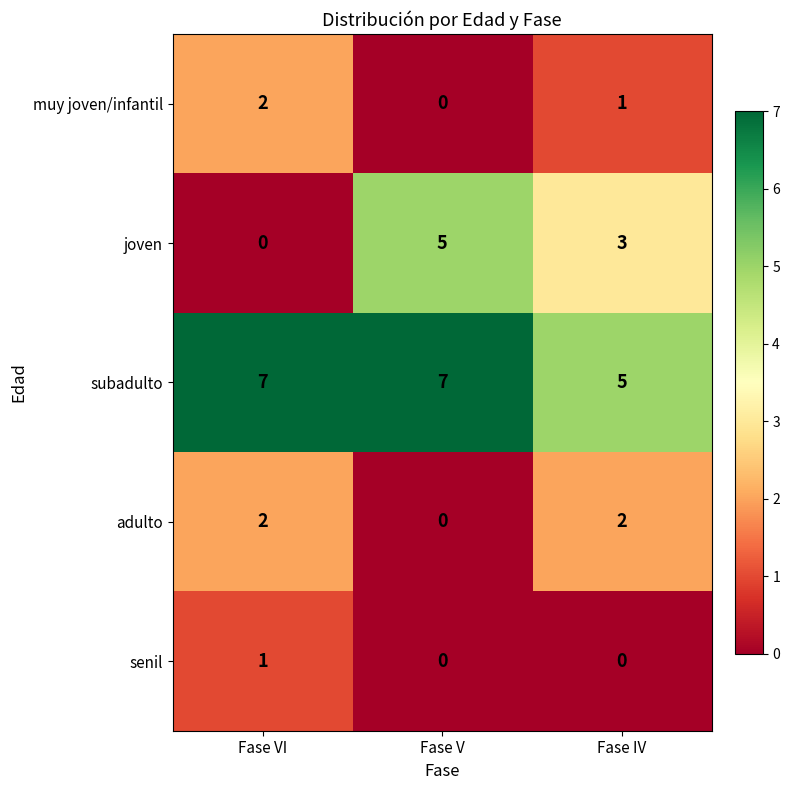

Which category has the highest value in the joven series?

Fase V